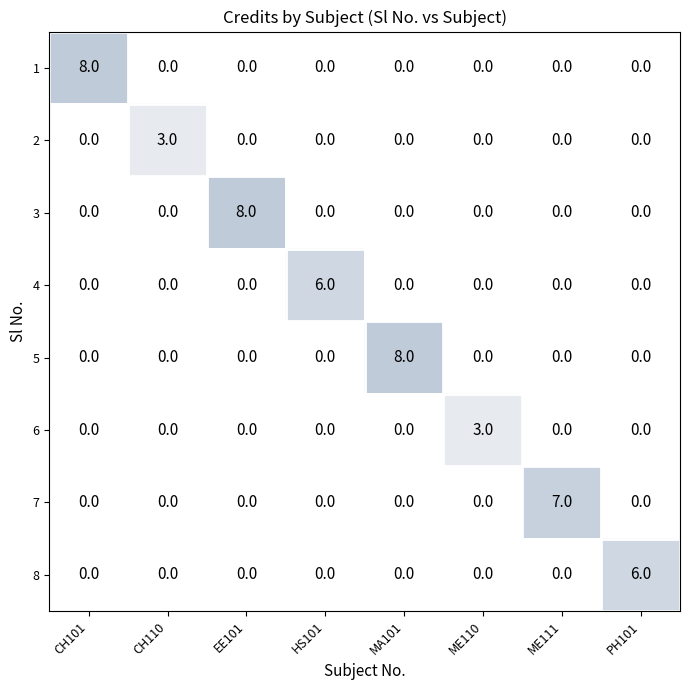

Is it true that 7 equals 7 at ME111?

True